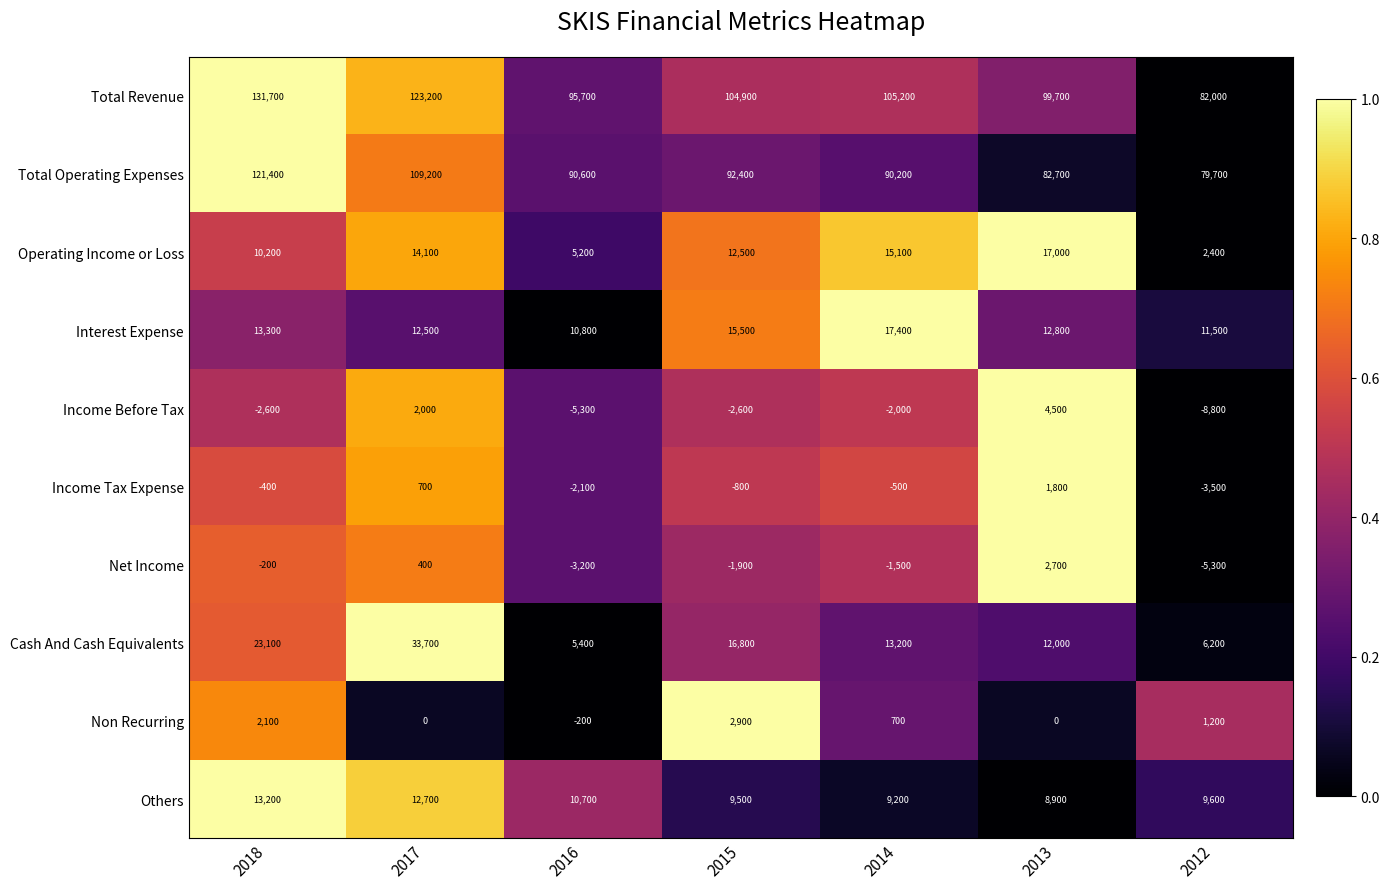

Between 2018 and 2015, which series saw the biggest shift?

Total Operating Expenses